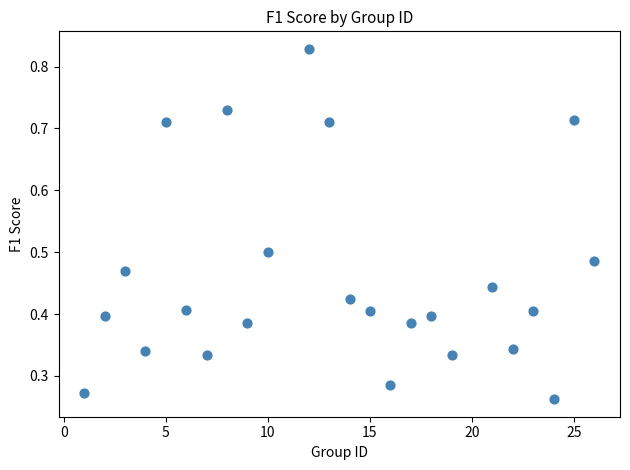

What is the range of X values (max minus min)?

25.0